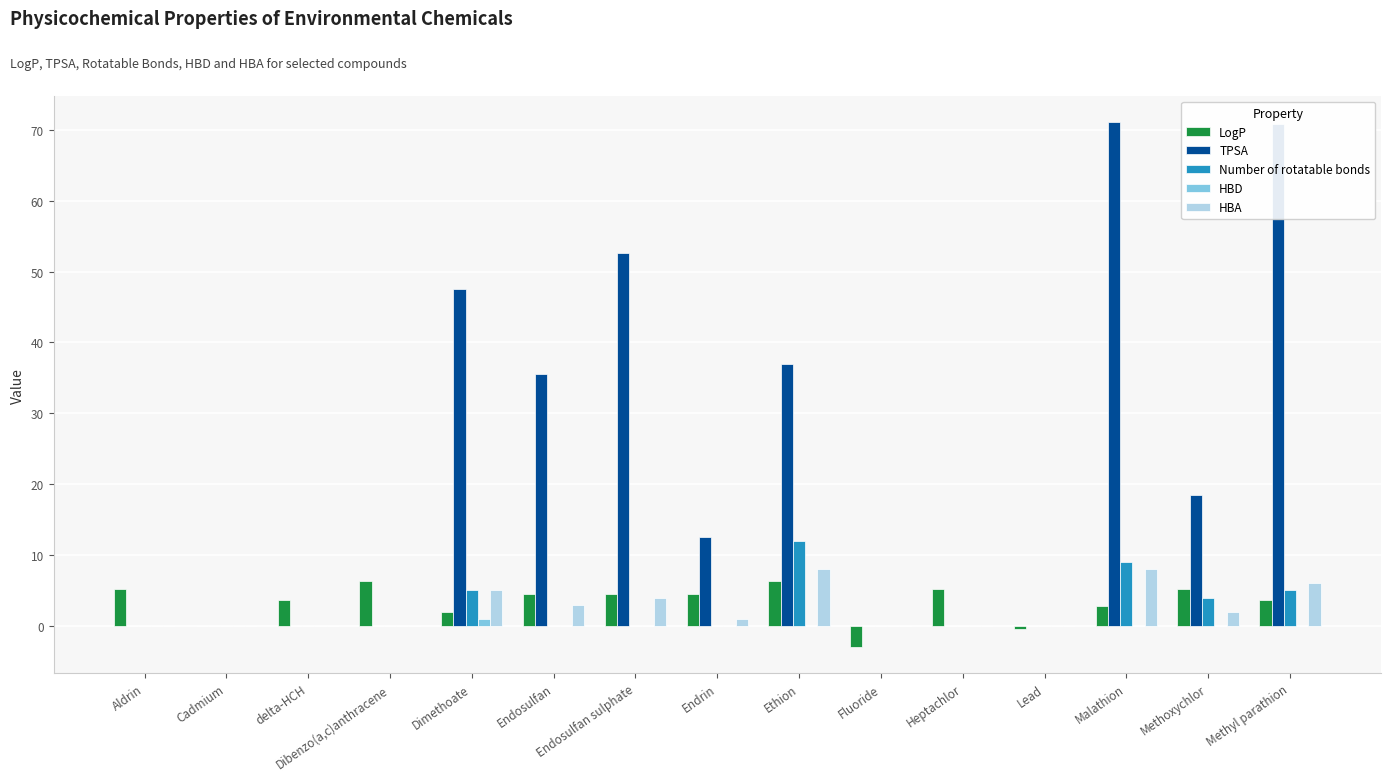

Are the bars grouped side by side (vs. stacked)?

Yes